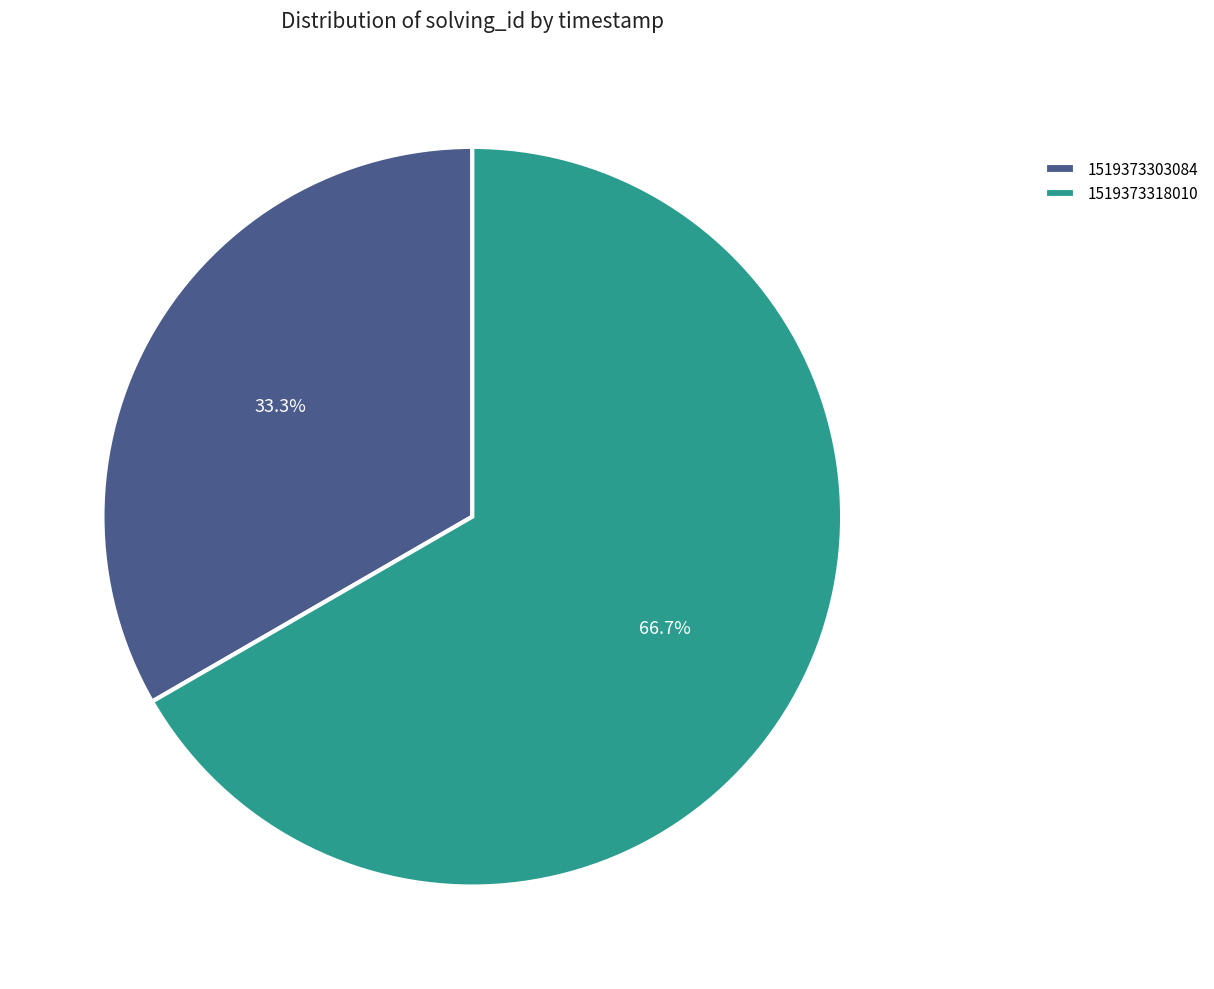

To the nearest percent, what portion does 1519373318010 represent?

67%